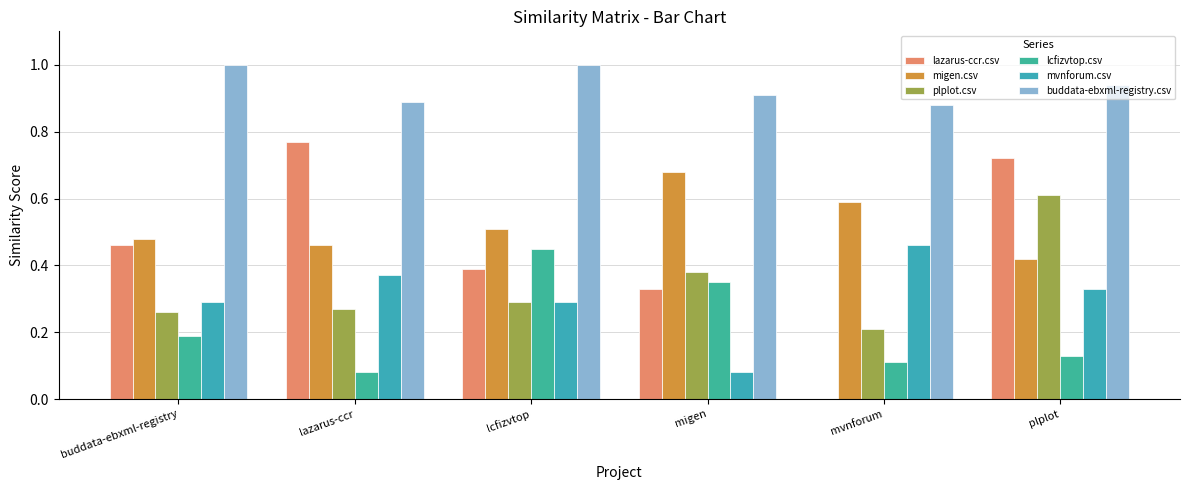

Are the bars grouped side by side (vs. stacked)?

Yes